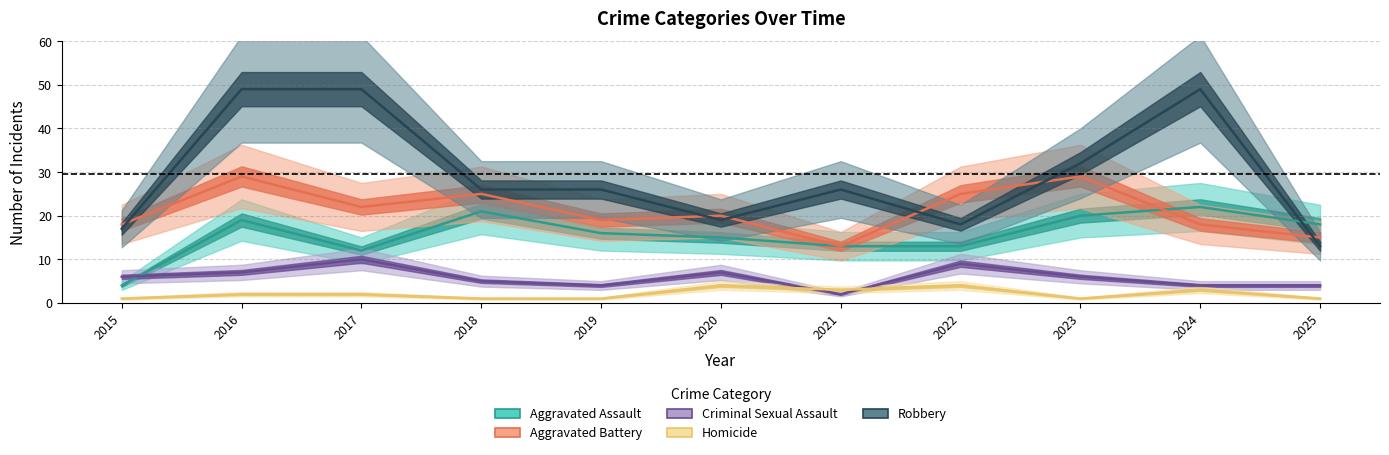

In Criminal Sexual Assault, how many points are lower than both neighbors (excluding endpoints)?

2